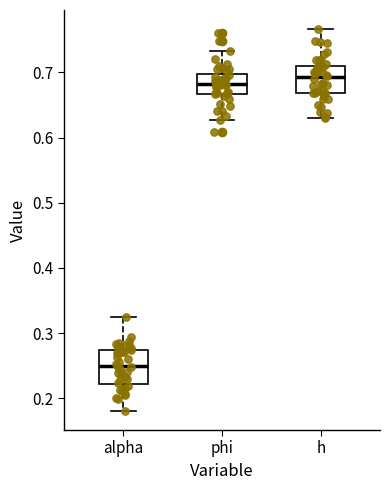

Which box is the tallest, from its lower edge to its upper edge?

alpha